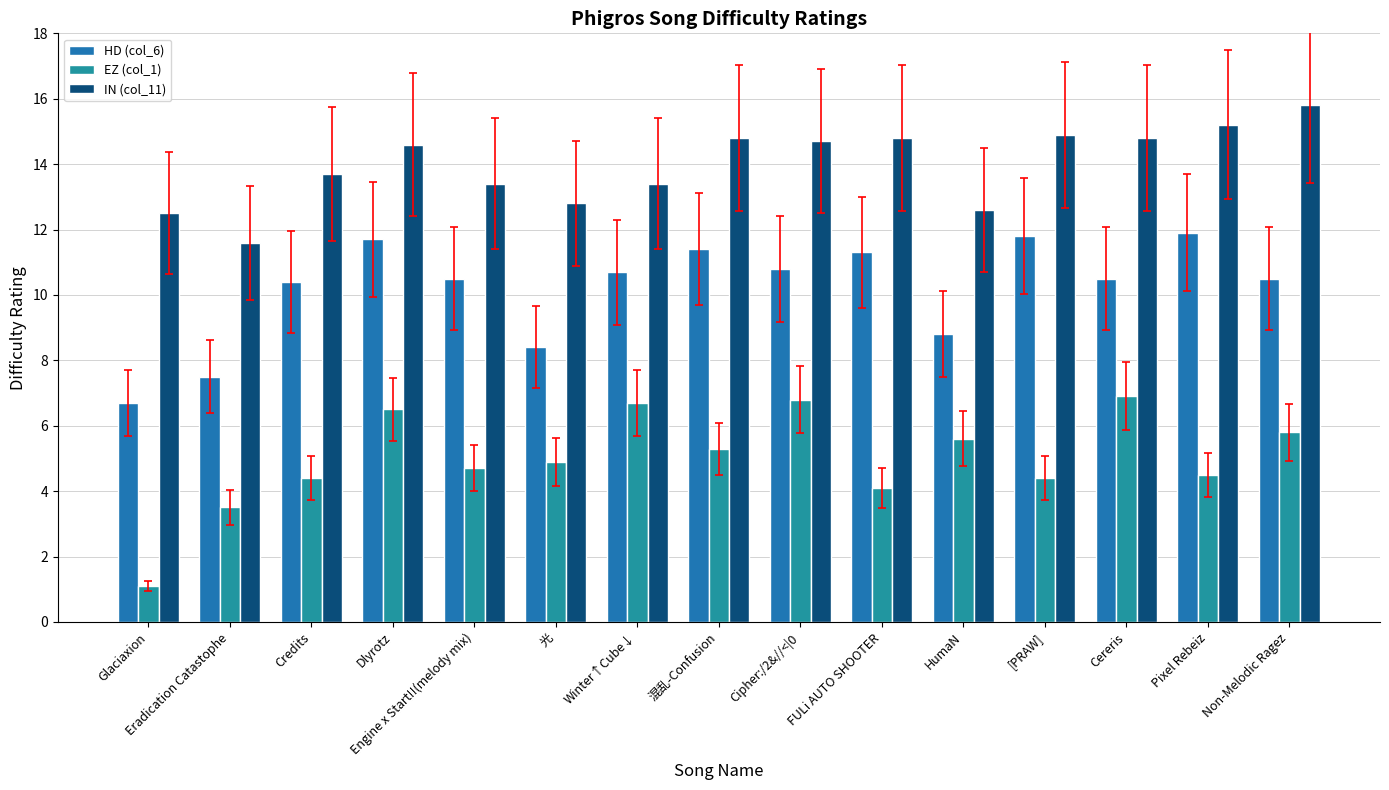

What is the highest value of the IN (col_11) series?

15.8